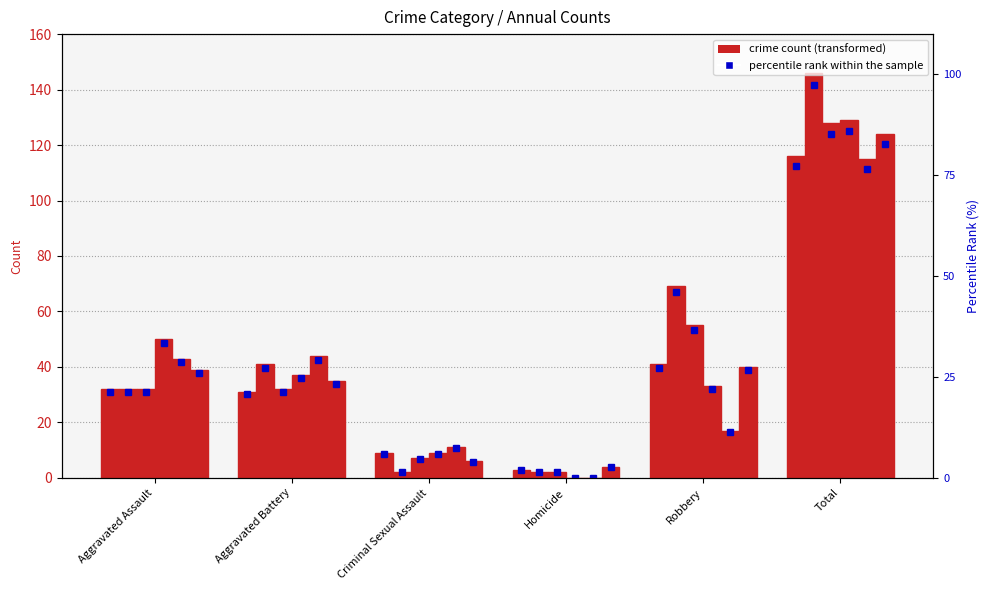

Reading left to right, transcribe all the data shown in this chart.

2015: Aggravated Assault=32	Aggravated Battery=31	Criminal Sexual Assault=9	Homicide=3	Robbery=41	Total=116
2016: Aggravated Assault=32	Aggravated Battery=41	Criminal Sexual Assault=2	Homicide=2	Robbery=69	Total=146
2017: Aggravated Assault=32	Aggravated Battery=32	Criminal Sexual Assault=7	Homicide=2	Robbery=55	Total=128
2018: Aggravated Assault=50	Aggravated Battery=37	Criminal Sexual Assault=9	Homicide=0	Robbery=33	Total=129
2019: Aggravated Assault=43	Aggravated Battery=44	Criminal Sexual Assault=11	Homicide=0	Robbery=17	Total=115
2020: Aggravated Assault=39	Aggravated Battery=35	Criminal Sexual Assault=6	Homicide=4	Robbery=40	Total=124